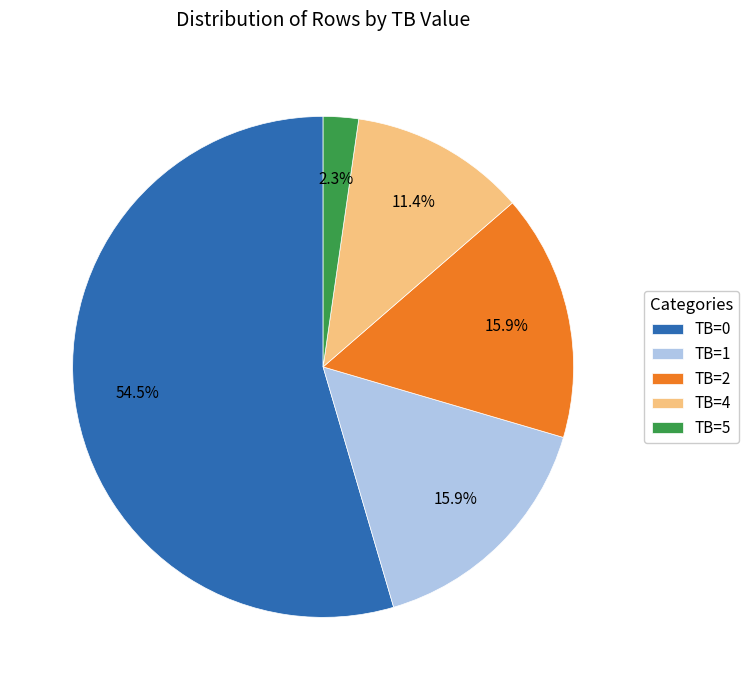

How many slices are in this pie chart?

5